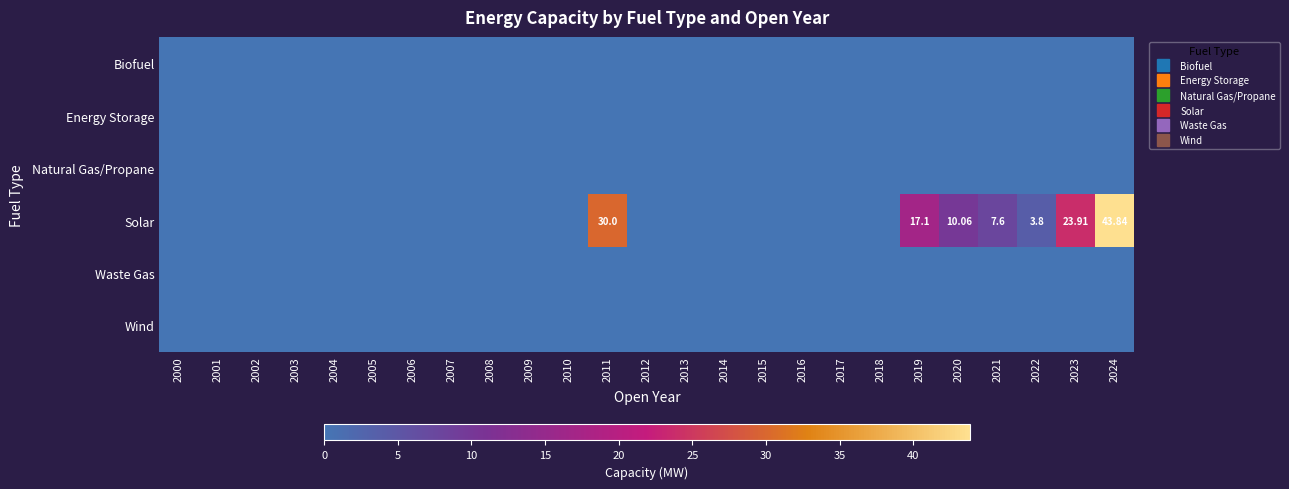

List the series in order of their peak value, lowest first.

Biofuel, Energy Storage, Natural Gas/Propane, Waste Gas, Wind, Solar